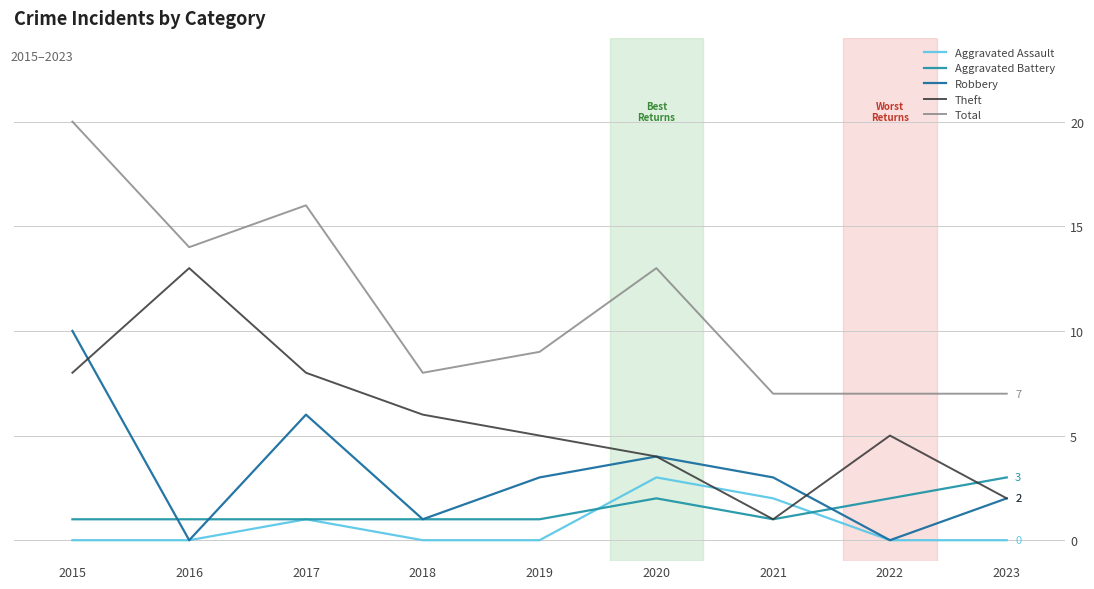

Which category has the highest value in the Theft series?

2016